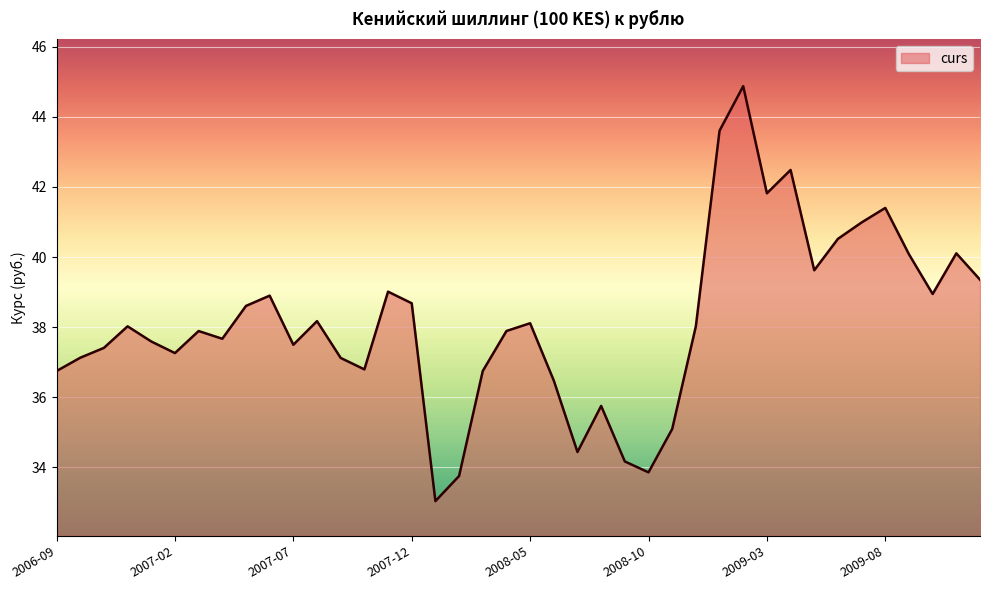

What is the smallest value displayed?

33.0